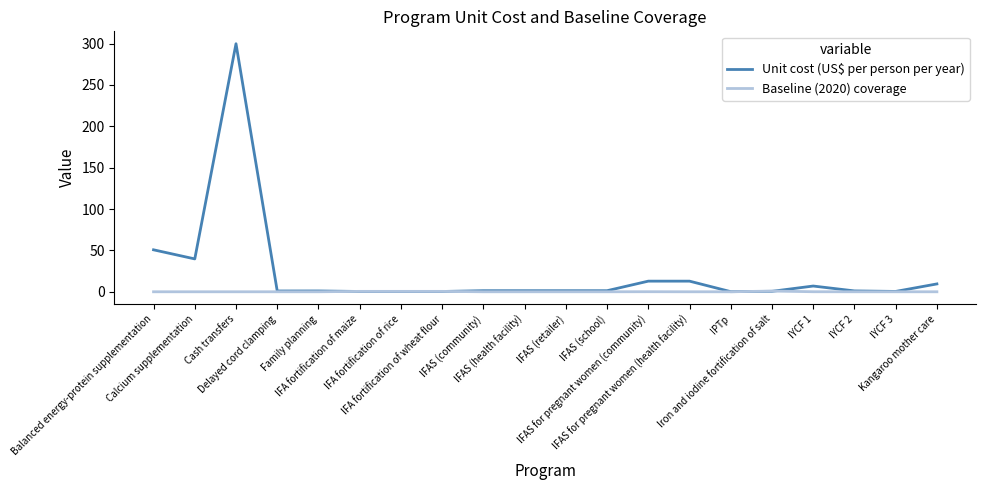

List the series in order of their overall mean, highest first.

Unit cost (US$ per person per year), Baseline (2020) coverage